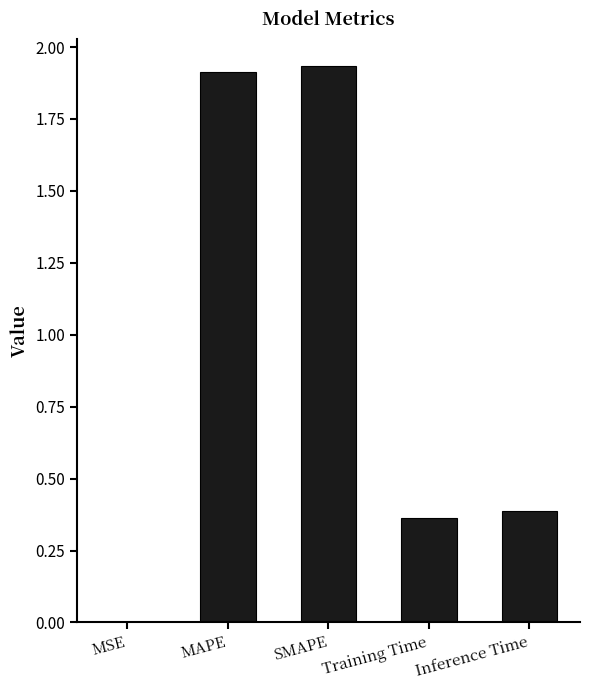

What is the difference between the values at Training Time and SMAPE?

1.6